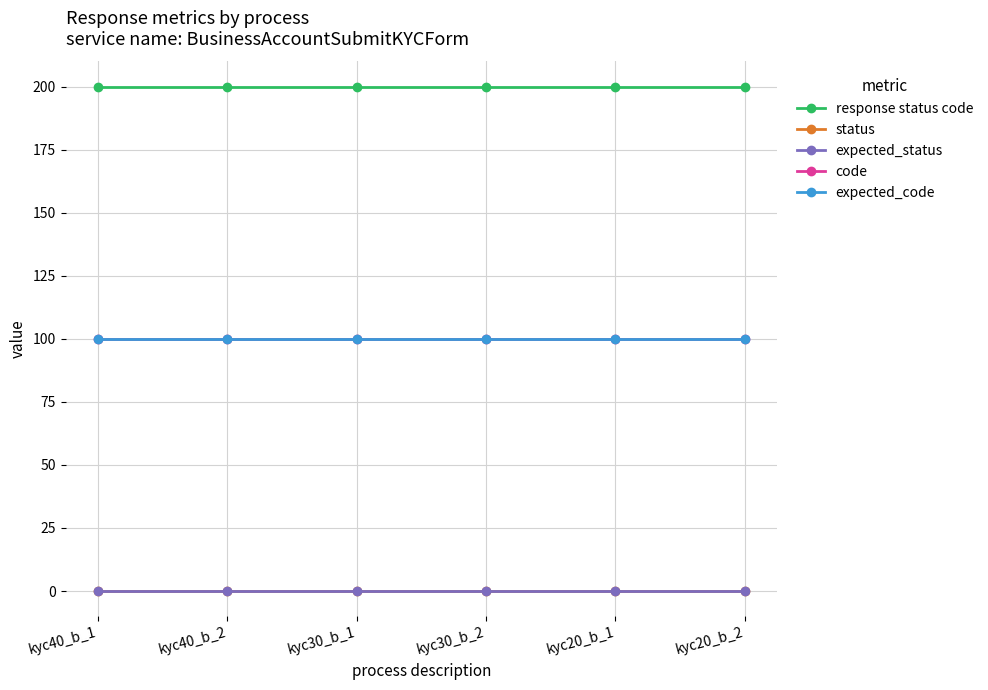

Is this an area chart (filled region under the line)?

No